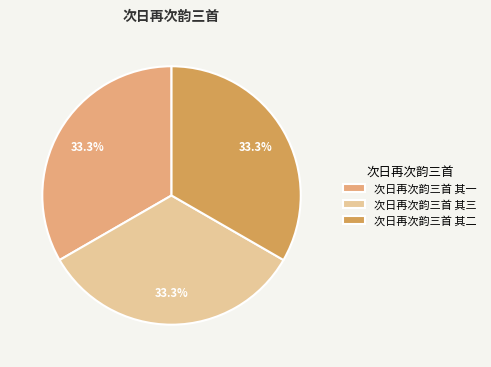

Does 次日再次韵三首 其一 represent more than half of the total?

No